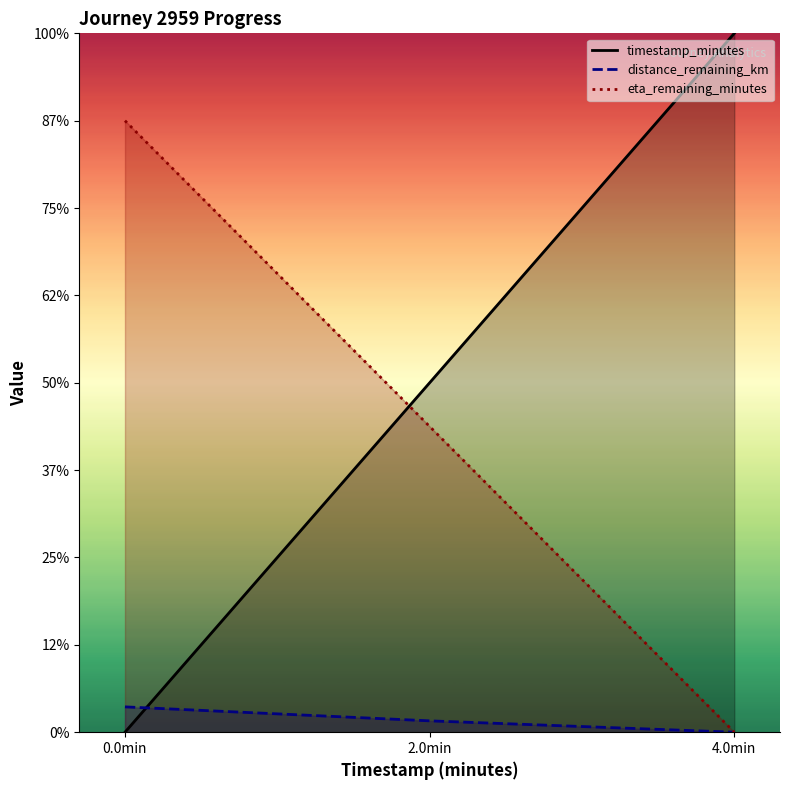

What is the difference between the eta_remaining_minutes values at 0.0min and 2.0min?

1.8